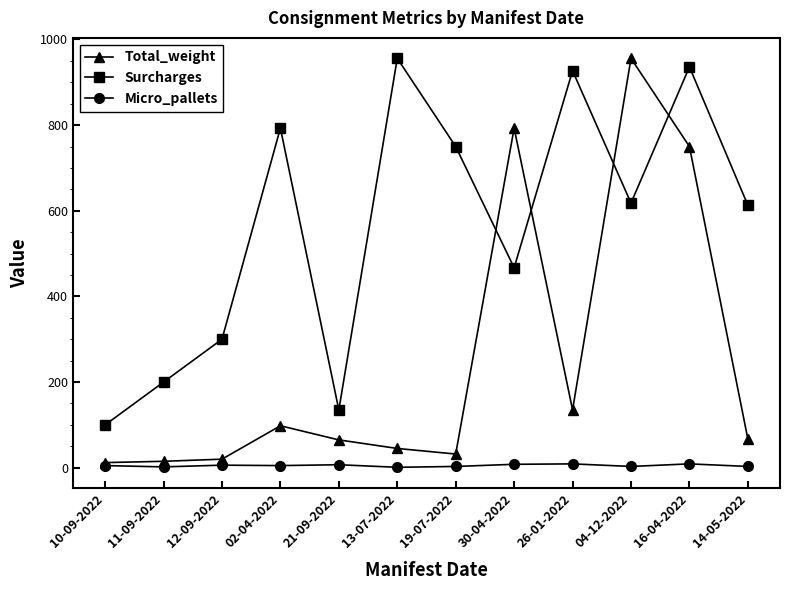

What is the total value across all series at 04-12-2022?

1577